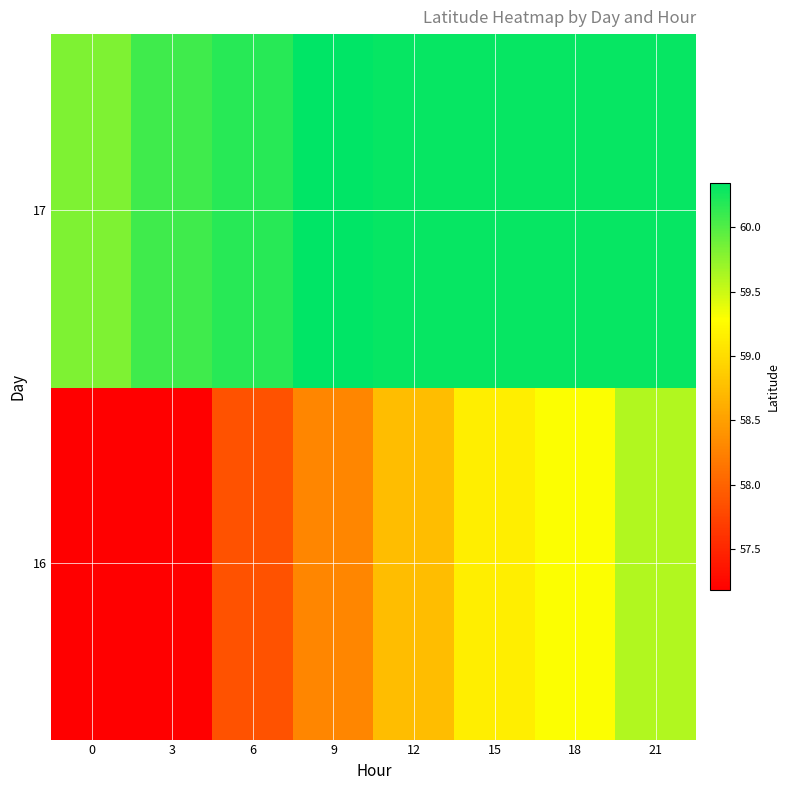

Which series has the widest spread of values?

16